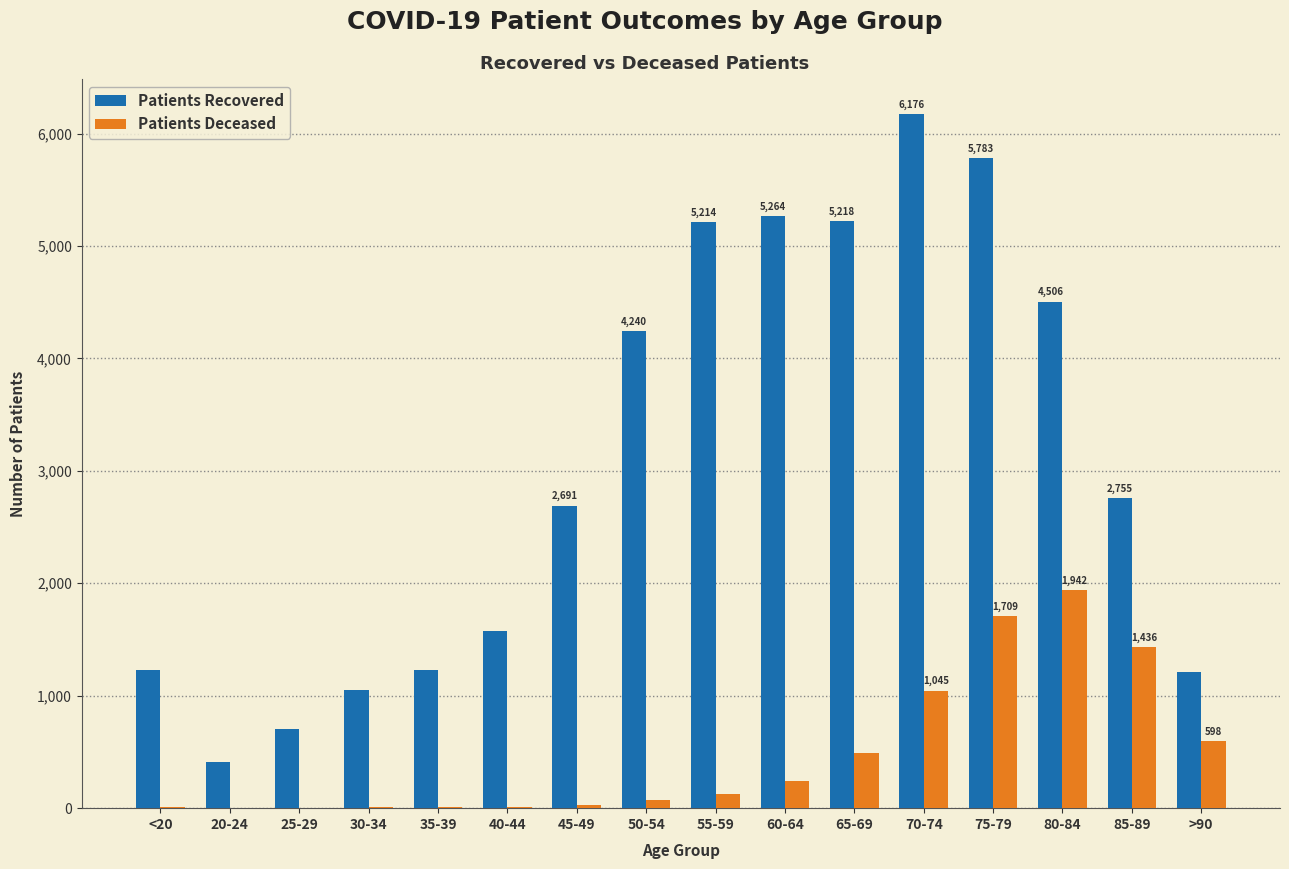

Which category has the highest value across all series?

70-74